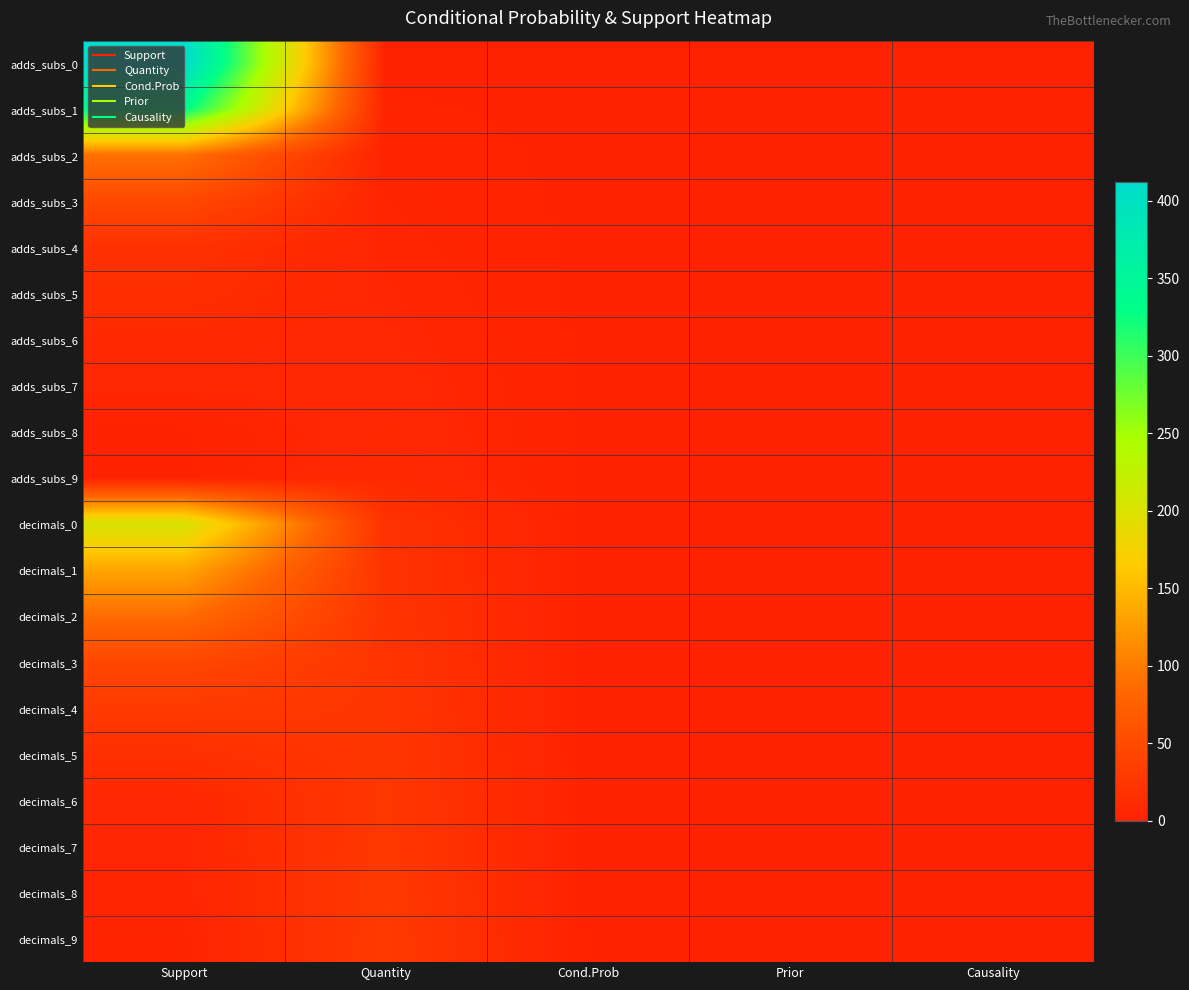

Reading left to right, transcribe all the data shown in this chart.

adds_subs_0: Support=412.0	Quantity=1.0	Cond.Prob=1.0	Prior=1.0	Causality=0.0
adds_subs_1: Support=335.0	Quantity=2.0	Cond.Prob=1.0	Prior=1.0	Causality=0.0
adds_subs_2: Support=92.0	Quantity=3.0	Cond.Prob=1.0	Prior=1.0	Causality=0.0
adds_subs_3: Support=47.0	Quantity=4.0	Cond.Prob=1.0	Prior=1.0	Causality=0.0
adds_subs_4: Support=19.0	Quantity=5.0	Cond.Prob=1.0	Prior=1.0	Causality=0.4
adds_subs_5: Support=15.0	Quantity=6.0	Cond.Prob=1.0	Prior=1.0	Causality=0.4
adds_subs_6: Support=10.0	Quantity=7.0	Cond.Prob=1.0	Prior=1.0	Causality=0.3
adds_subs_7: Support=7.0	Quantity=8.0	Cond.Prob=1.0	Prior=1.0	Causality=0.2
adds_subs_8: Support=1.0	Quantity=9.0	Cond.Prob=1.0	Prior=1.0	Causality=0.1
adds_subs_9: Support=1.0	Quantity=10.0	Cond.Prob=1.0	Prior=1.0	Causality=0.1
decimals_0: Support=204.0	Quantity=20.0	Cond.Prob=1.0	Prior=1.0	Causality=0.6
decimals_1: Support=134.0	Quantity=21.0	Cond.Prob=1.0	Prior=1.0	Causality=0.5
decimals_2: Support=88.0	Quantity=22.0	Cond.Prob=1.0	Prior=1.0	Causality=0.4
decimals_3: Support=45.0	Quantity=23.0	Cond.Prob=1.0	Prior=1.0	Causality=0.0
decimals_4: Support=29.0	Quantity=24.0	Cond.Prob=1.0	Prior=1.0	Causality=0.0
decimals_5: Support=17.0	Quantity=25.0	Cond.Prob=0.9	Prior=1.0	Causality=0.0
decimals_6: Support=7.0	Quantity=26.0	Cond.Prob=0.9	Prior=1.0	Causality=0.0
decimals_7: Support=6.0	Quantity=27.0	Cond.Prob=0.8	Prior=1.0	Causality=0.0
decimals_8: Support=5.0	Quantity=28.0	Cond.Prob=0.8	Prior=1.0	Causality=0.0
decimals_9: Support=3.0	Quantity=29.0	Cond.Prob=1.0	Prior=1.0	Causality=0.2